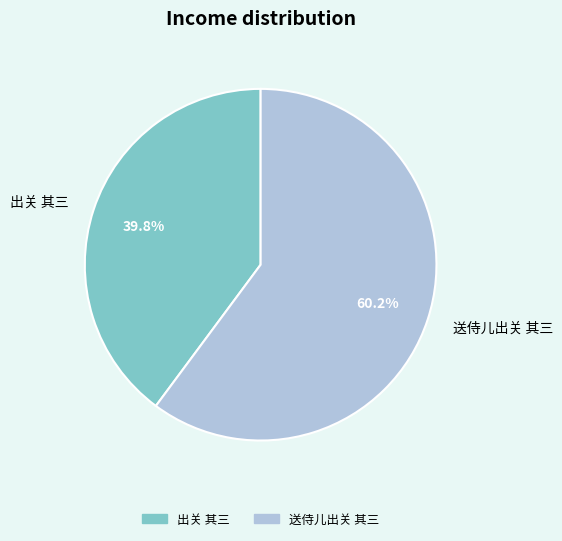

Is 出关 其三 the majority of the pie?

No